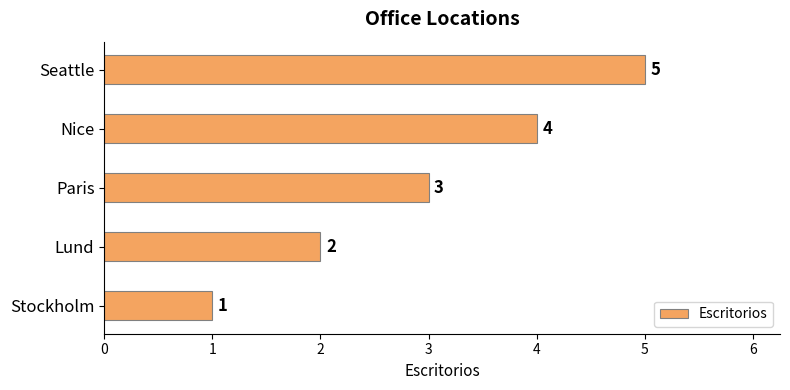

Which label corresponds to the largest value in the chart?

Seattle